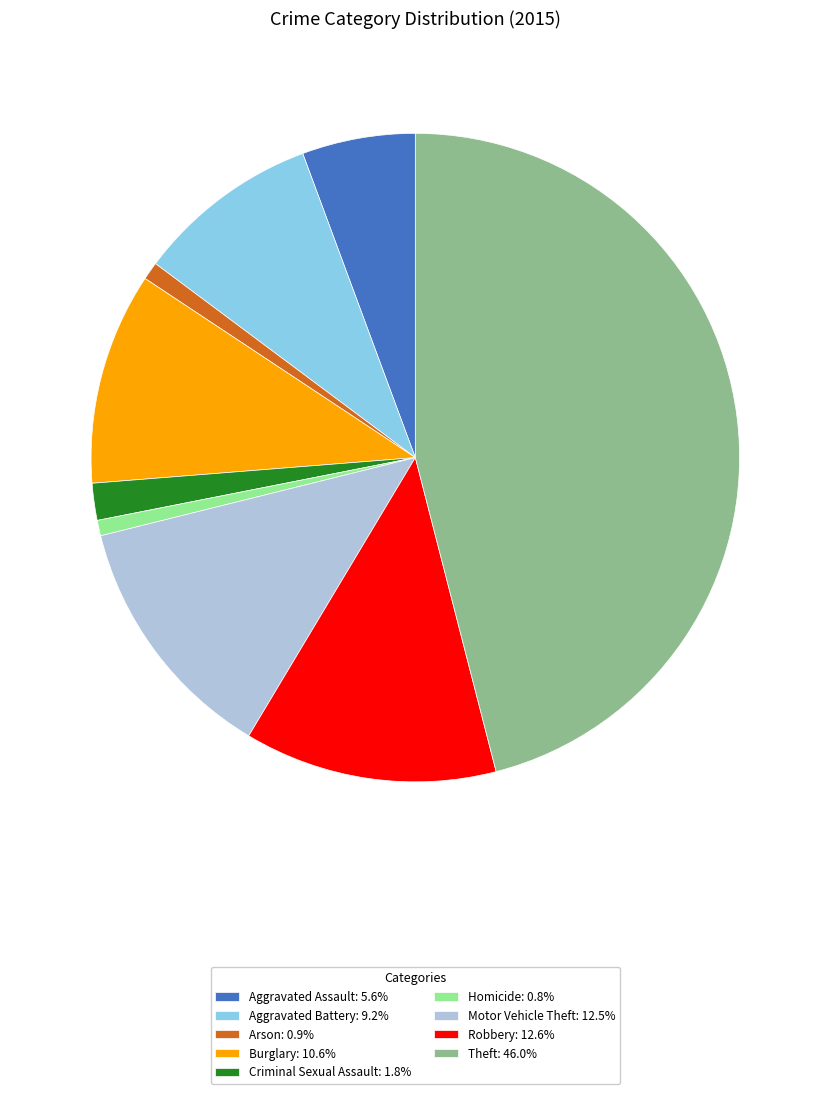

Approximately how many times larger is the value at Aggravated Battery: 9.2% compared to Burglary: 10.6%?

0.9